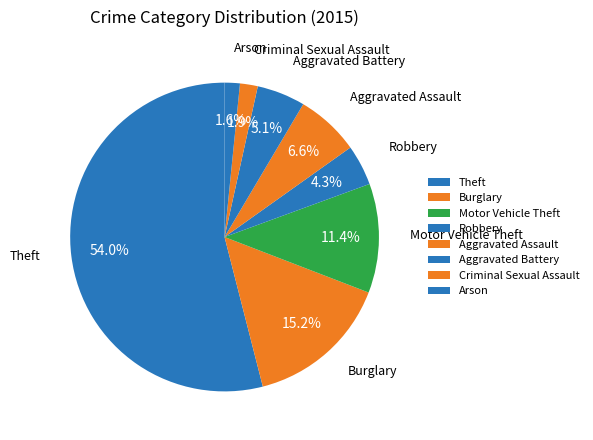

To the nearest percent, what percentage of the pie is Theft?

54%